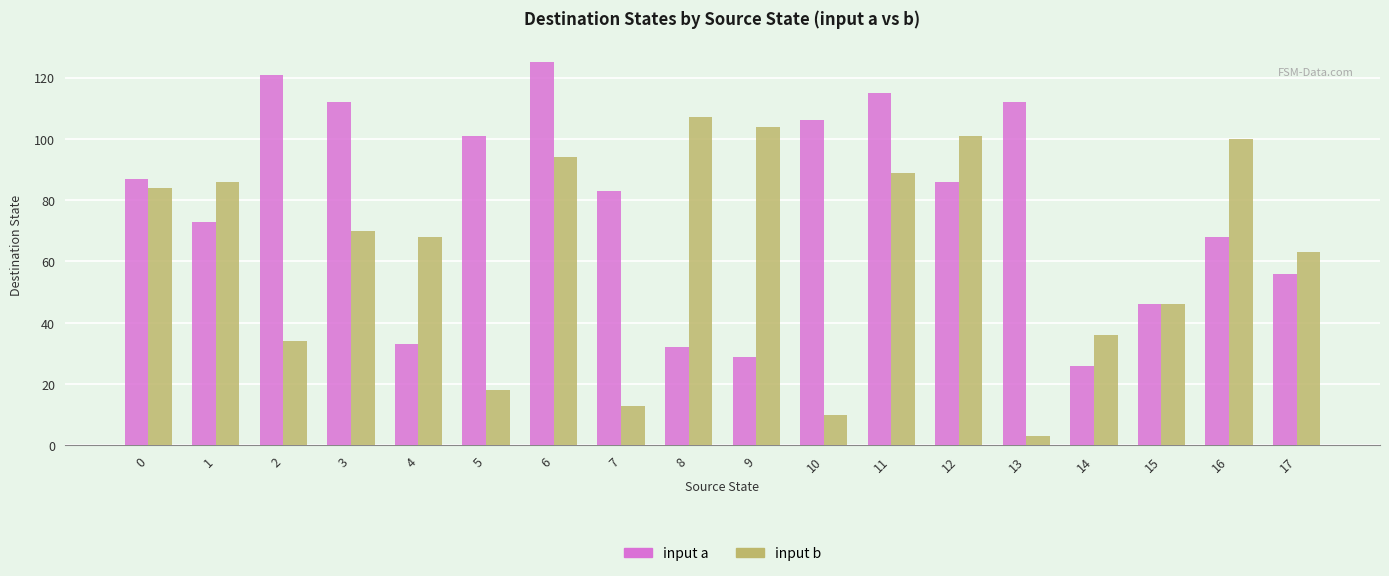

What is the difference between the highest and lowest values at 5?

83